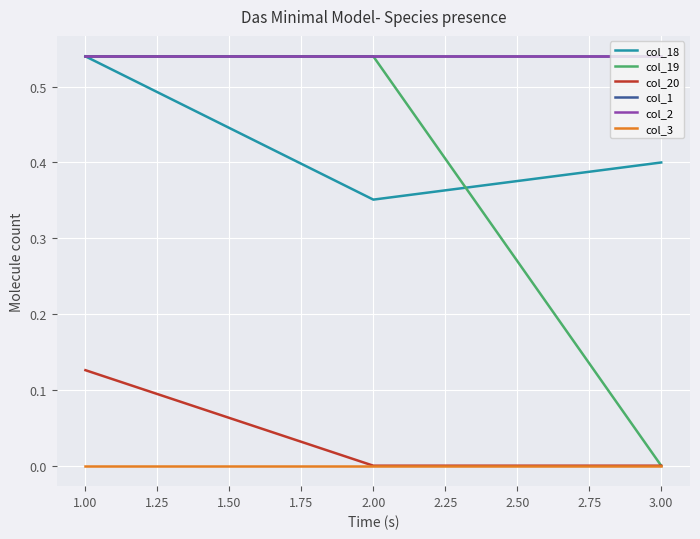

How many lines are shown in the chart?

6